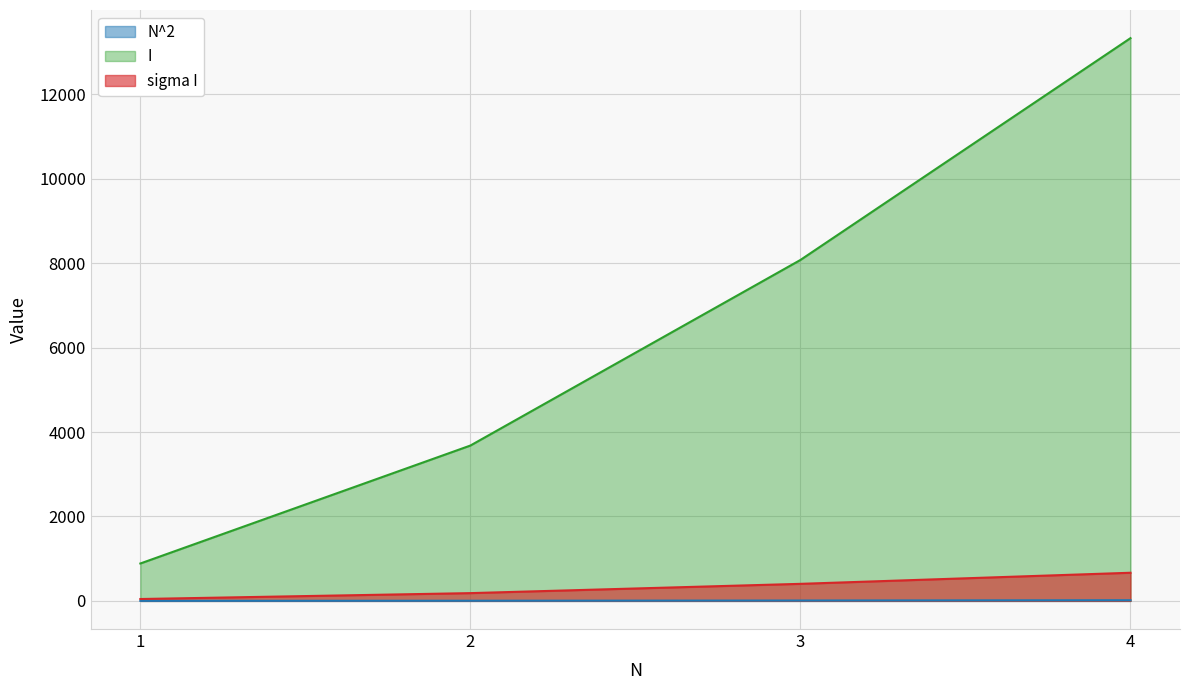

At which category is the sum across all series the highest?

4